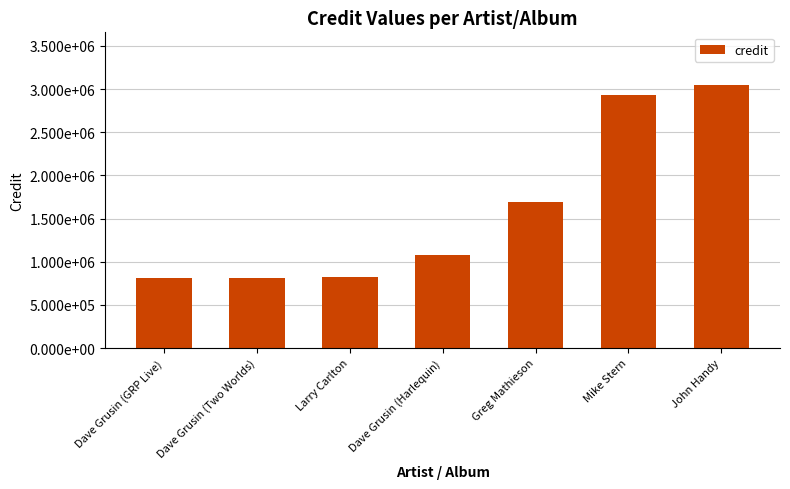

Does the chart contain stacked bars?

No